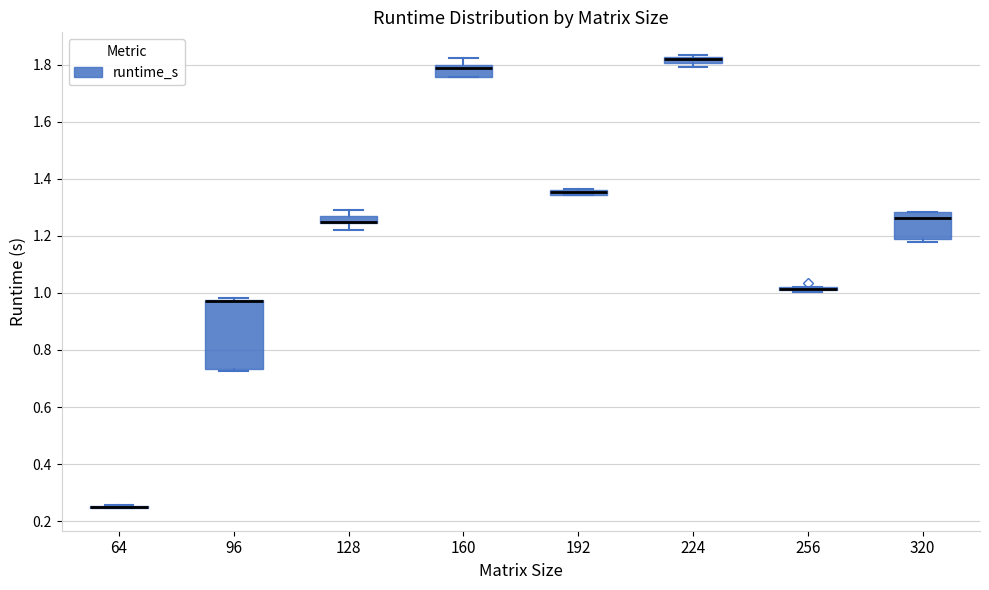

Which box is the tallest, from its lower edge to its upper edge?

96